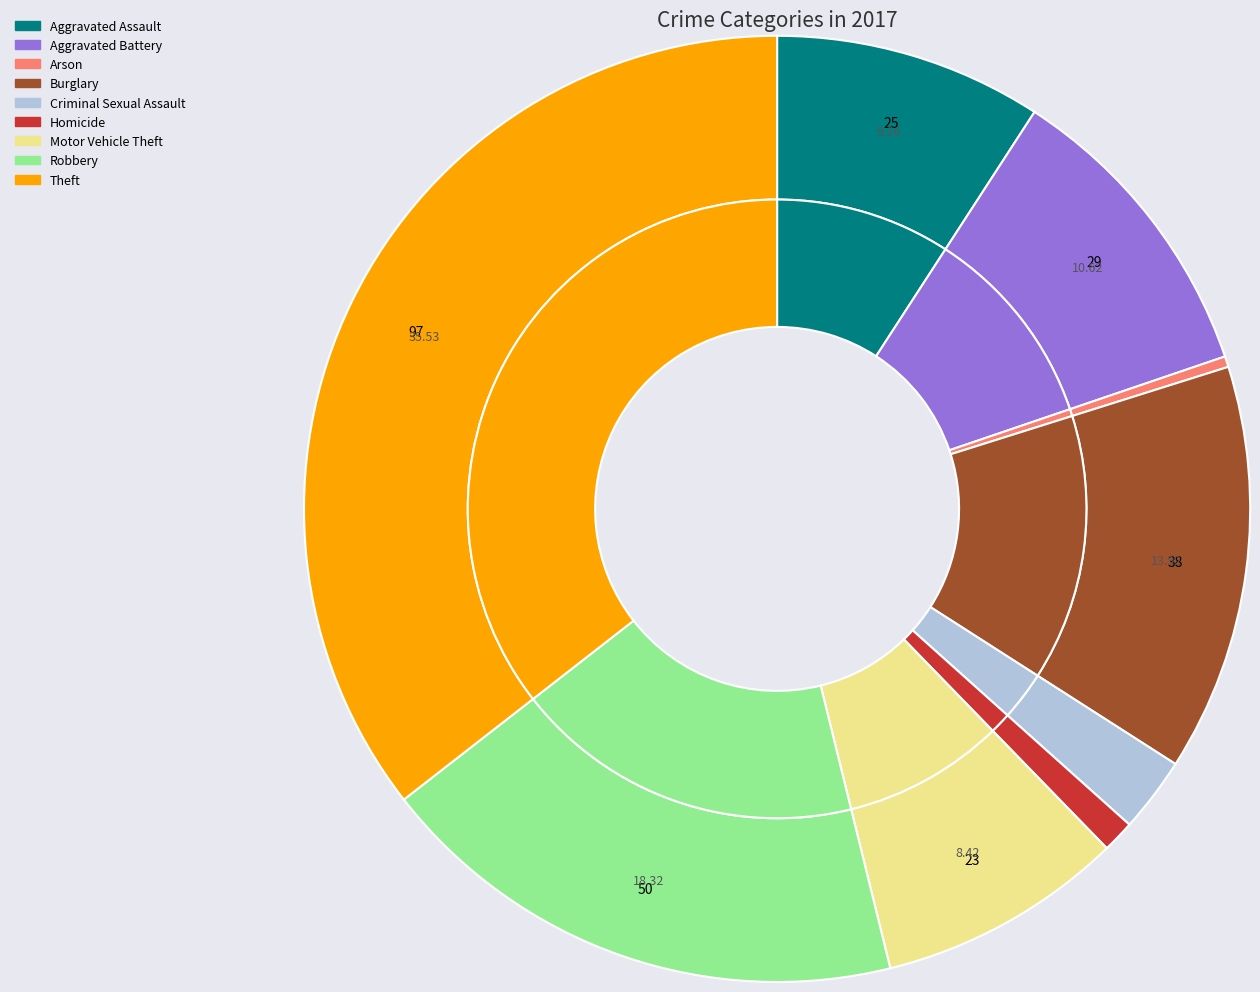

To the nearest percent, what portion does Aggravated Battery represent?

11%